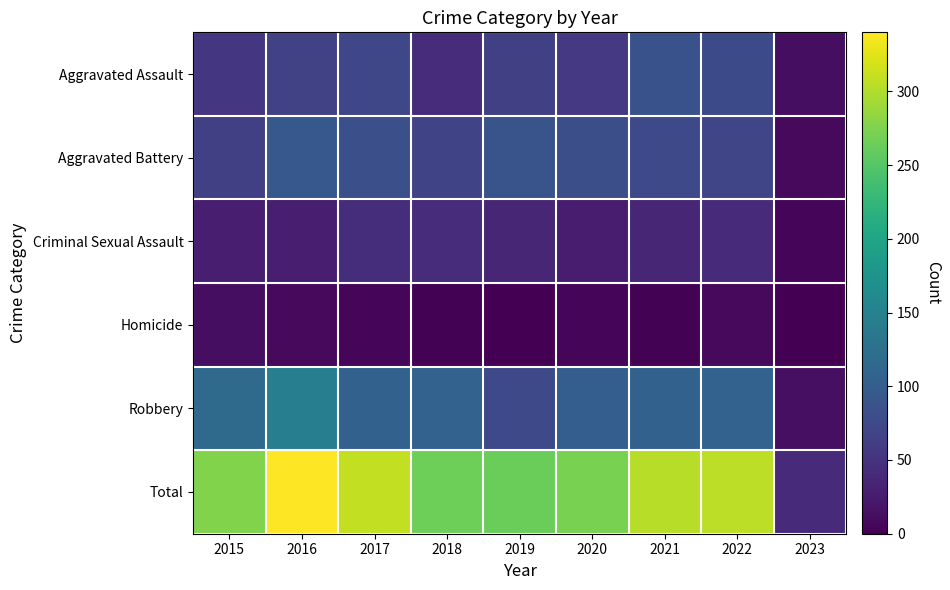

What is the total value across all series at 2015?

552